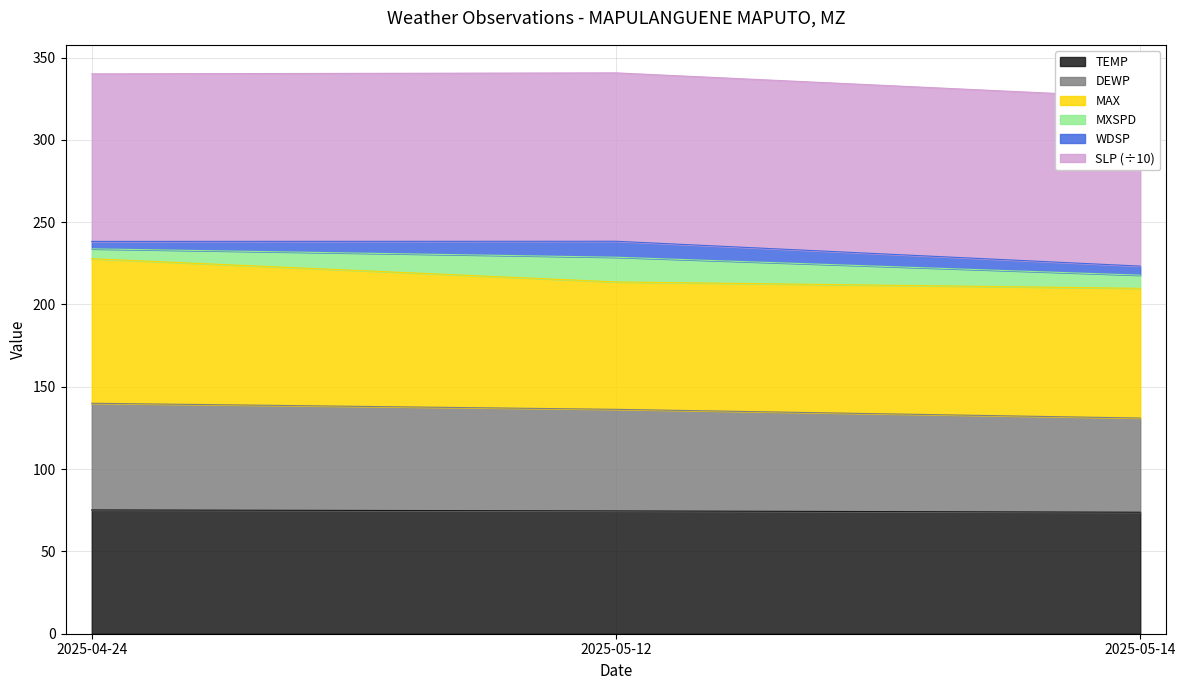

What is the label of the 1st point from the right?

2025-05-14